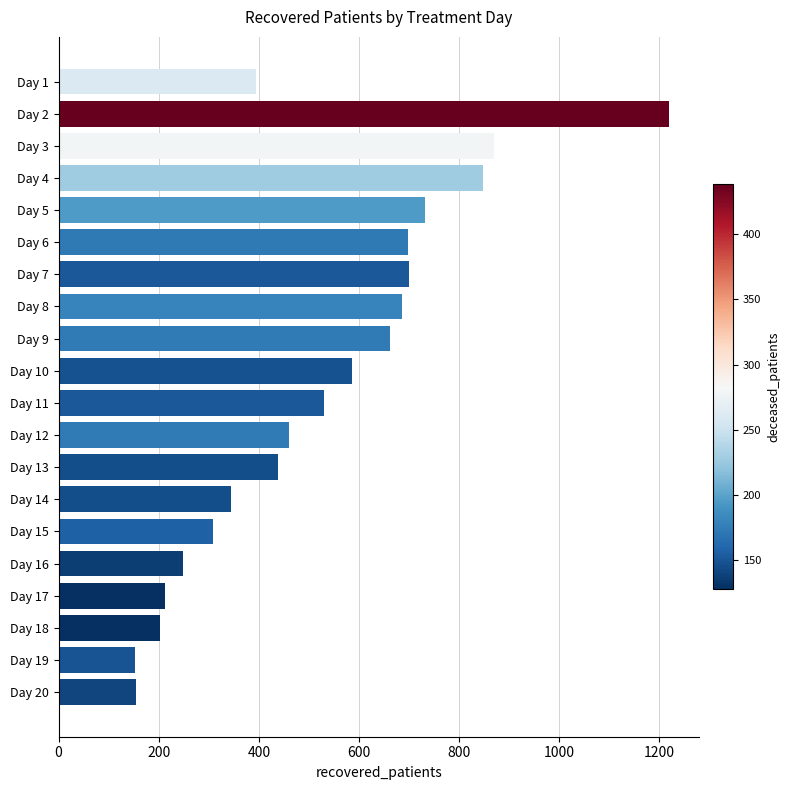

Which has a higher value, Day 9 or Day 12?

Day 9